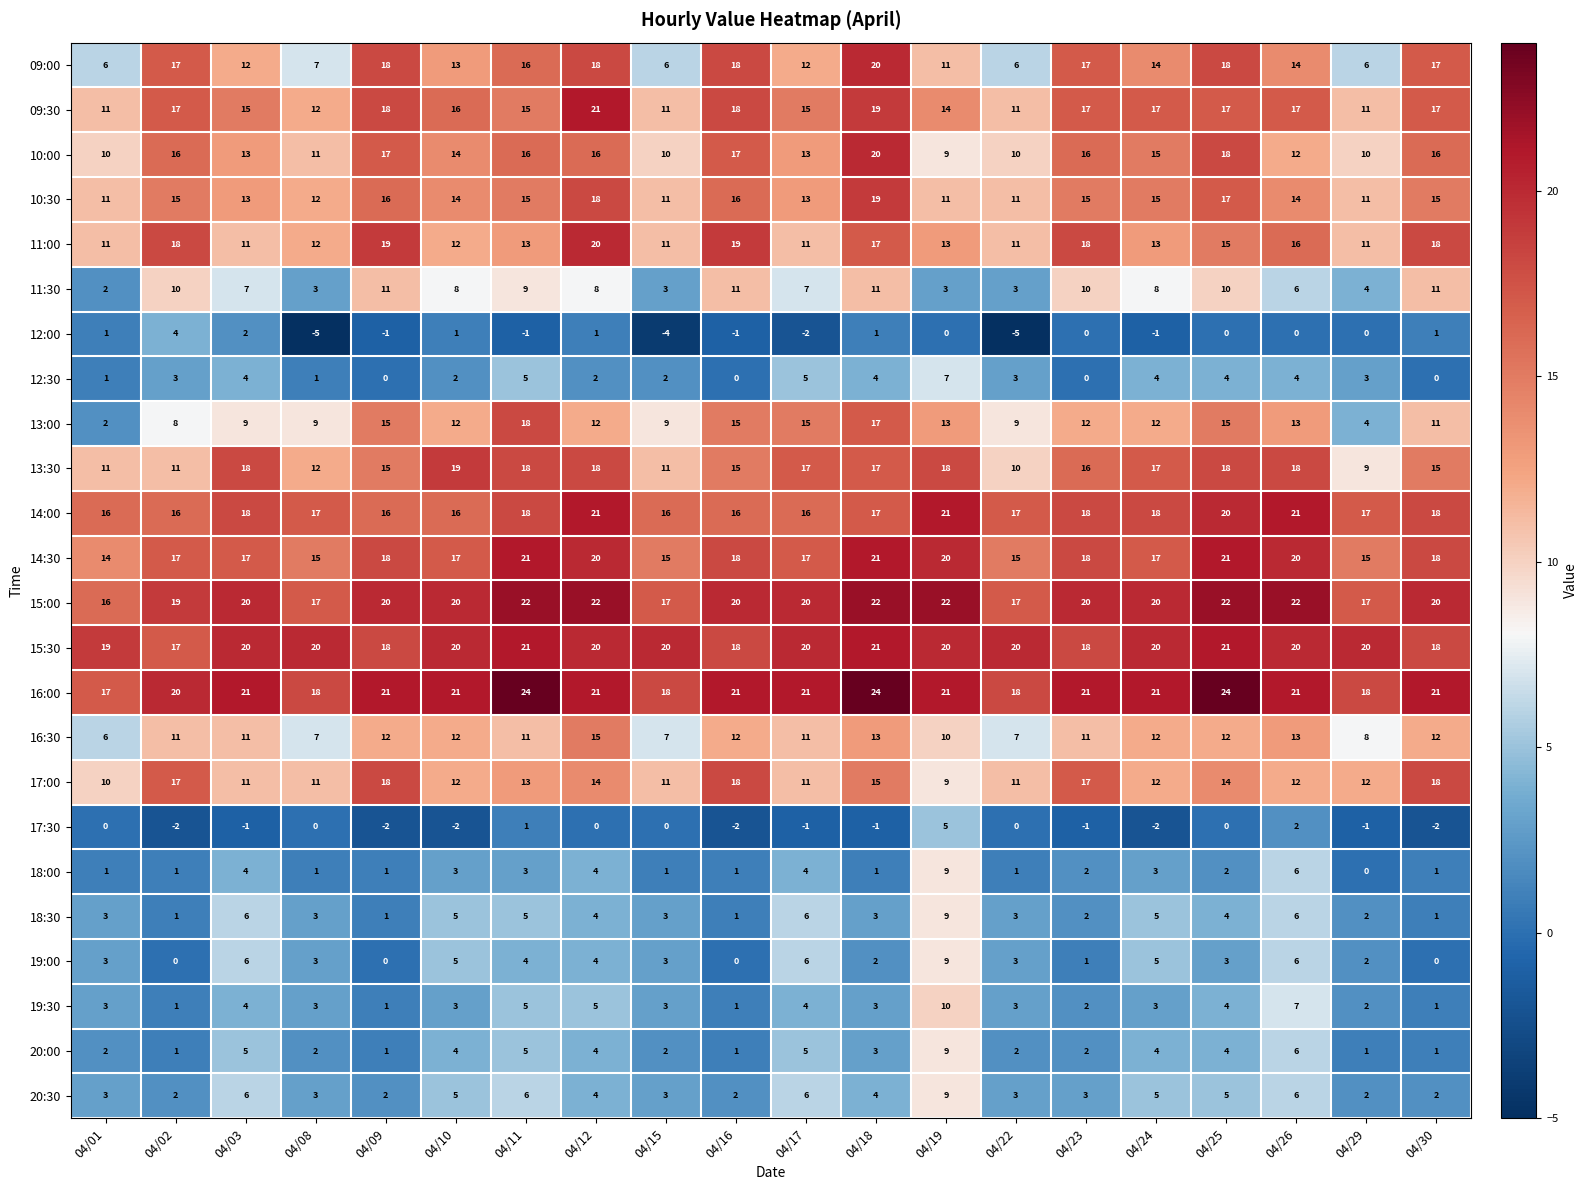

At which label is 15:00 closest to 19?

04/02